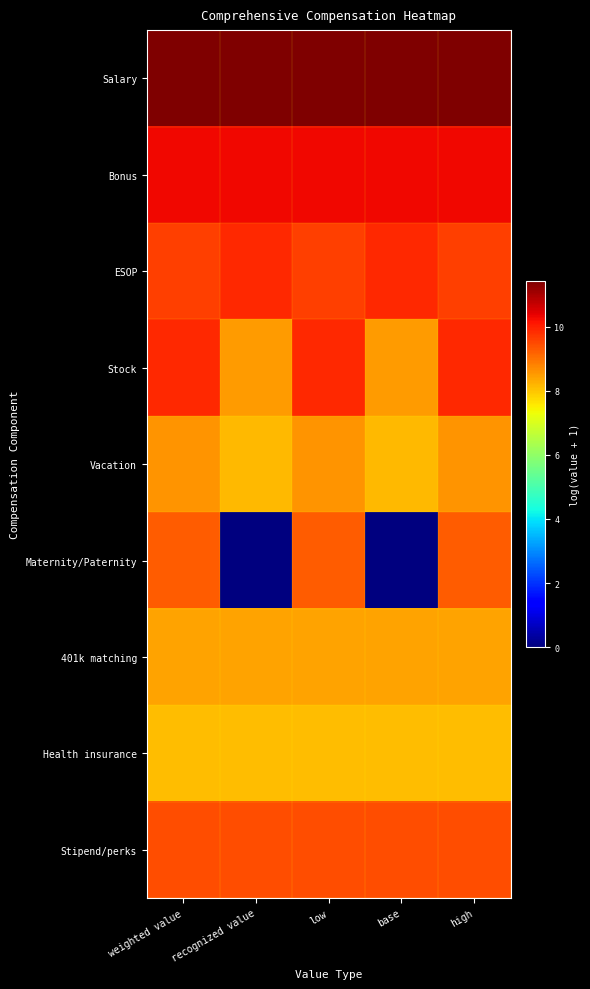

Between low and high, which is larger?

low